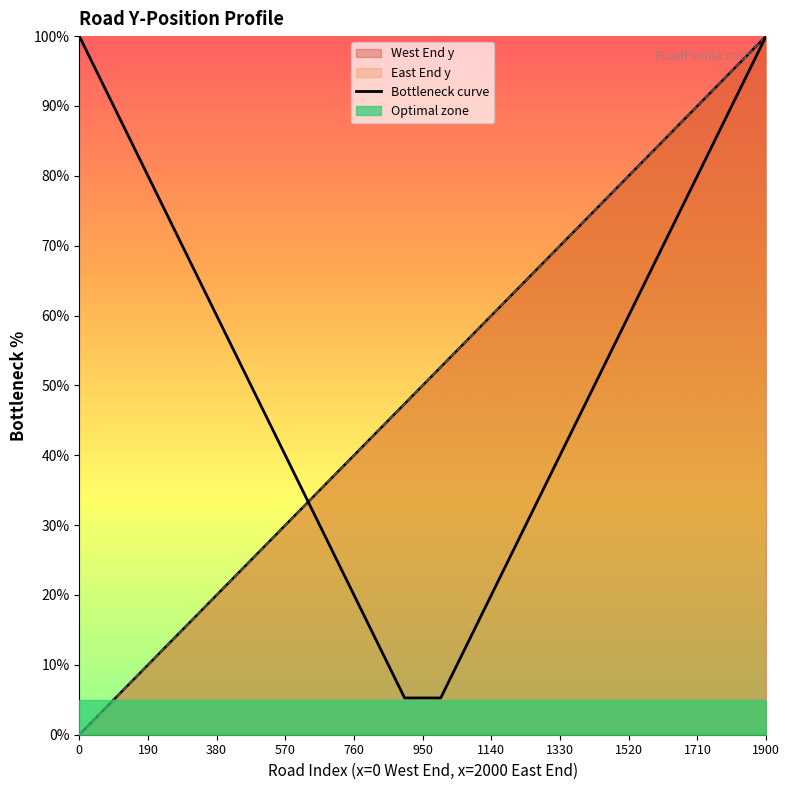

What is the label of the 19th point from the right?

190